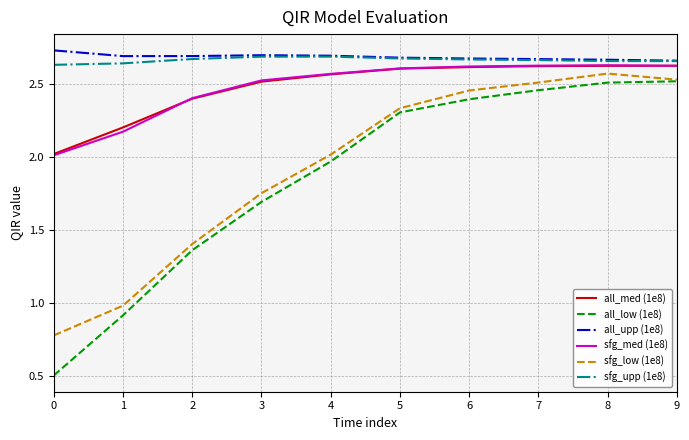

Is the value of sfg_low (1e8) at 9 greater than the value of sfg_med (1e8) at 7?

No